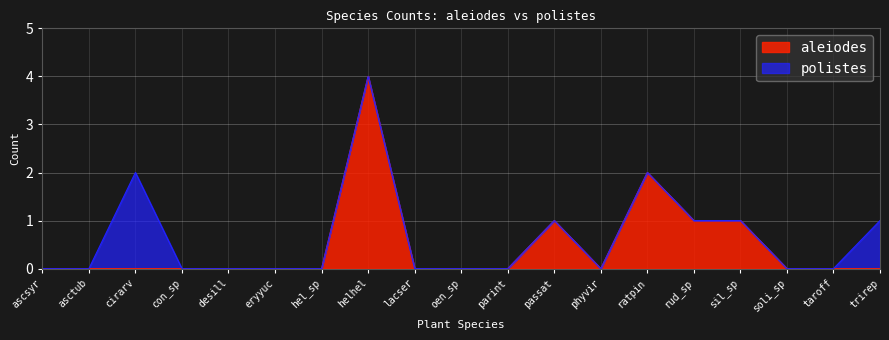

How many values are above zero?

5